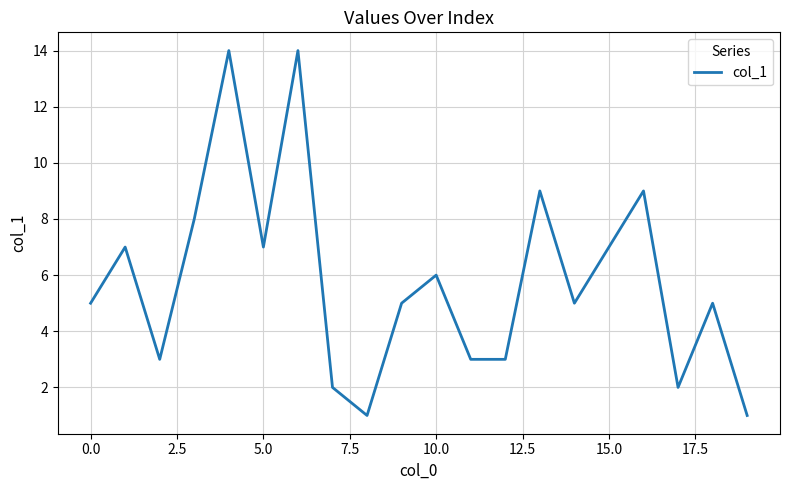

What is the difference between the maximum and minimum values?

13